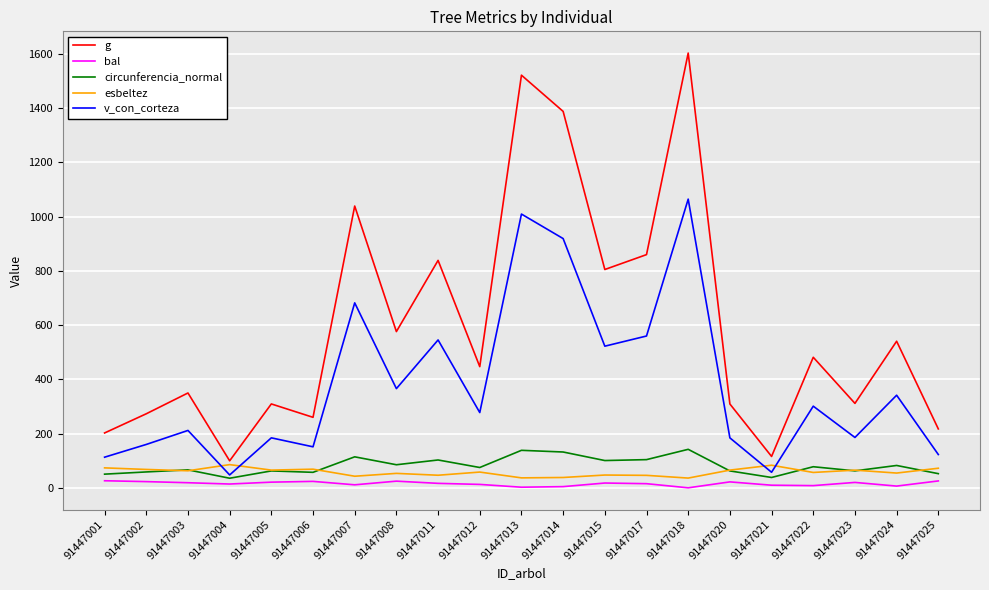

What is the total value across all series at 91447004?

281.9